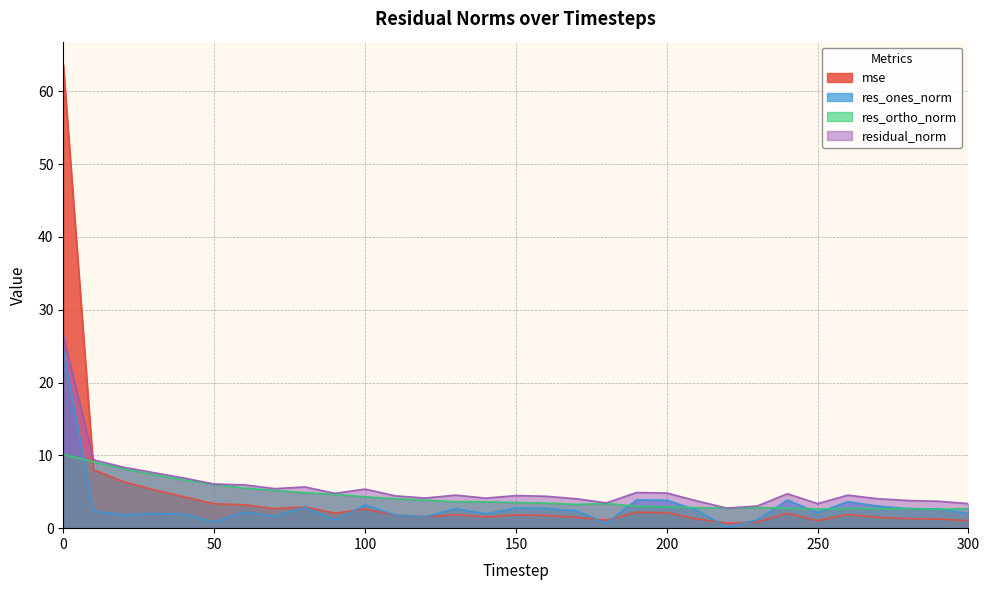

How many lines are shown in the chart?

4